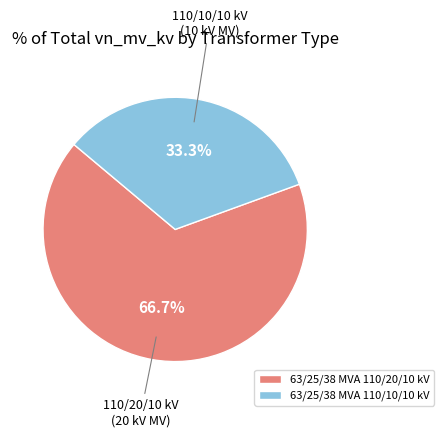

True or false: 63/25/38 MVA 110/10/10 kV accounts for 21% of the total.

False